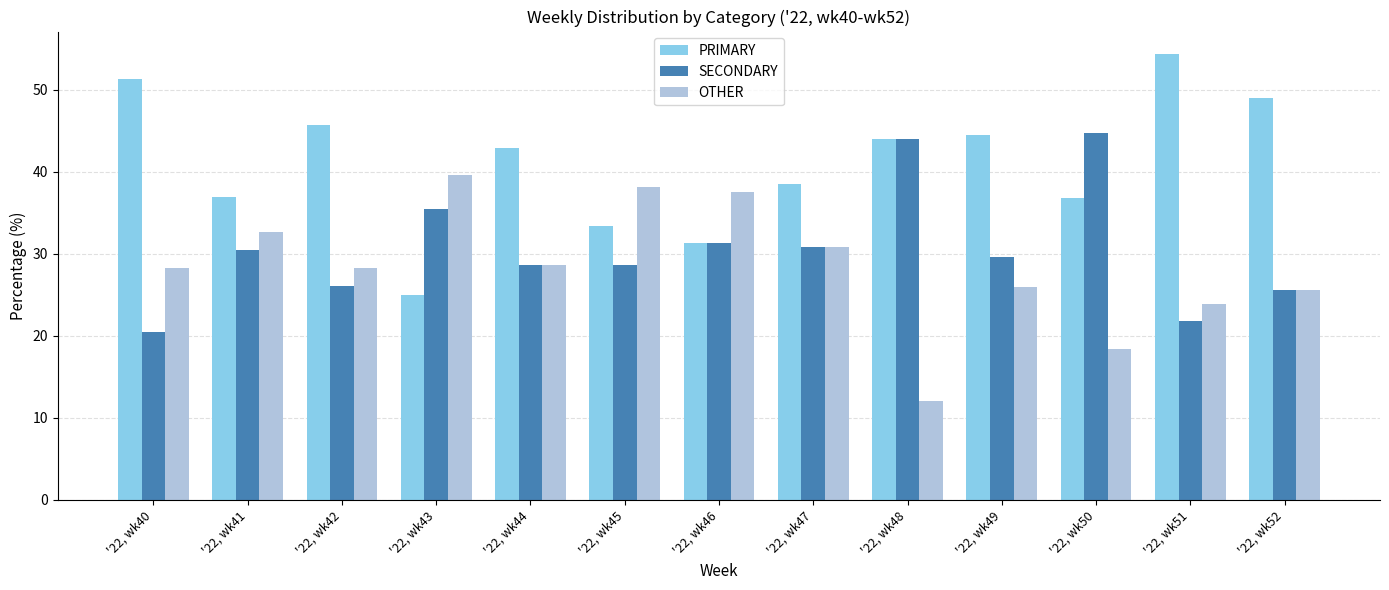

What is the average value of the SECONDARY series?

30.6